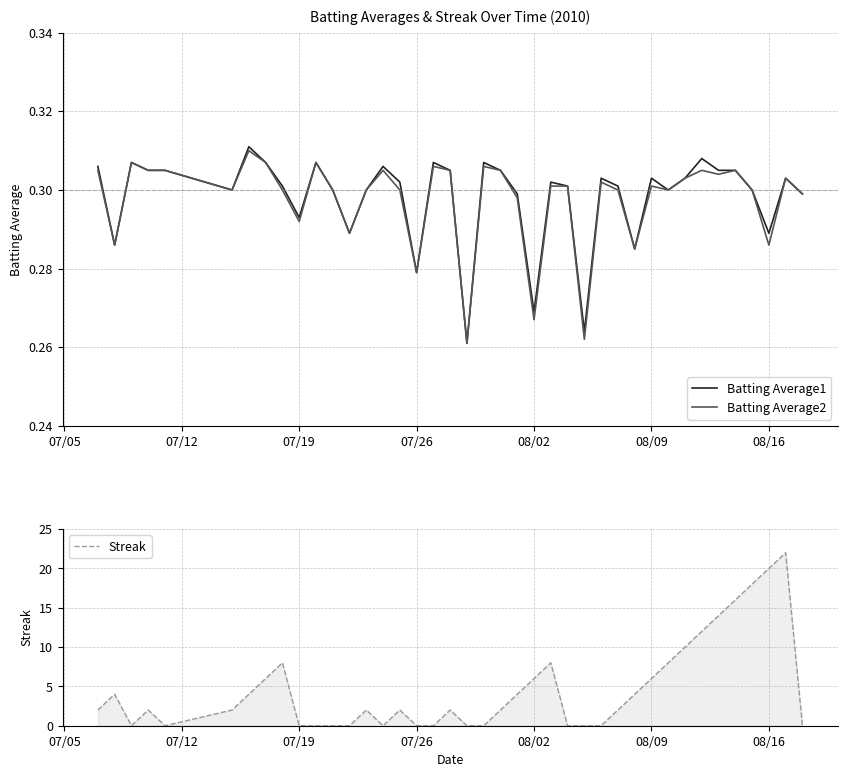

Is it true that Batting Average1 equals 0.1 at 08/02?

False